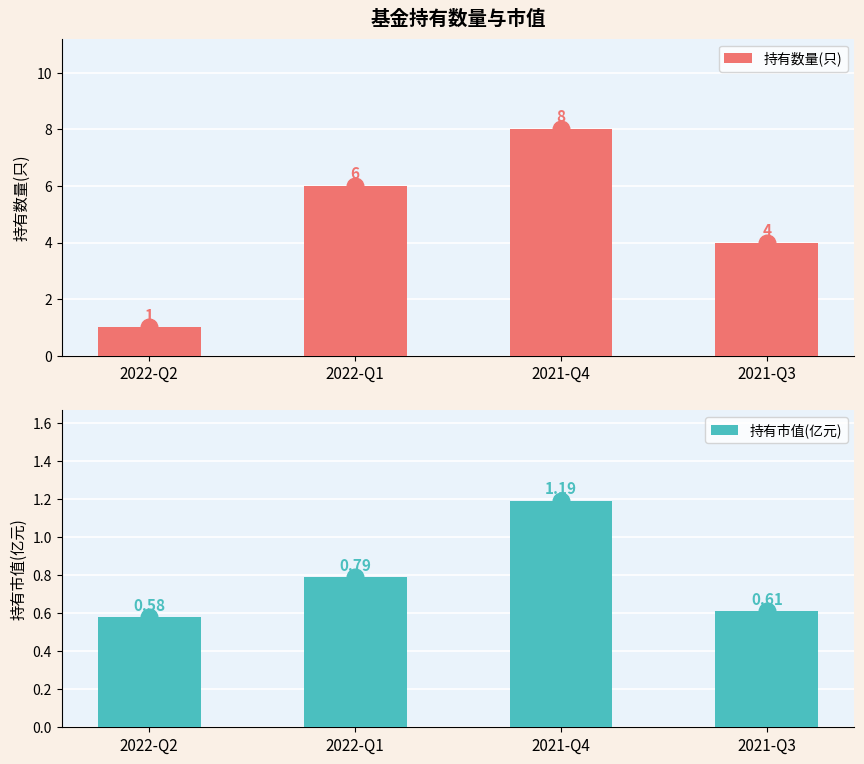

How many bars are there in total?

8